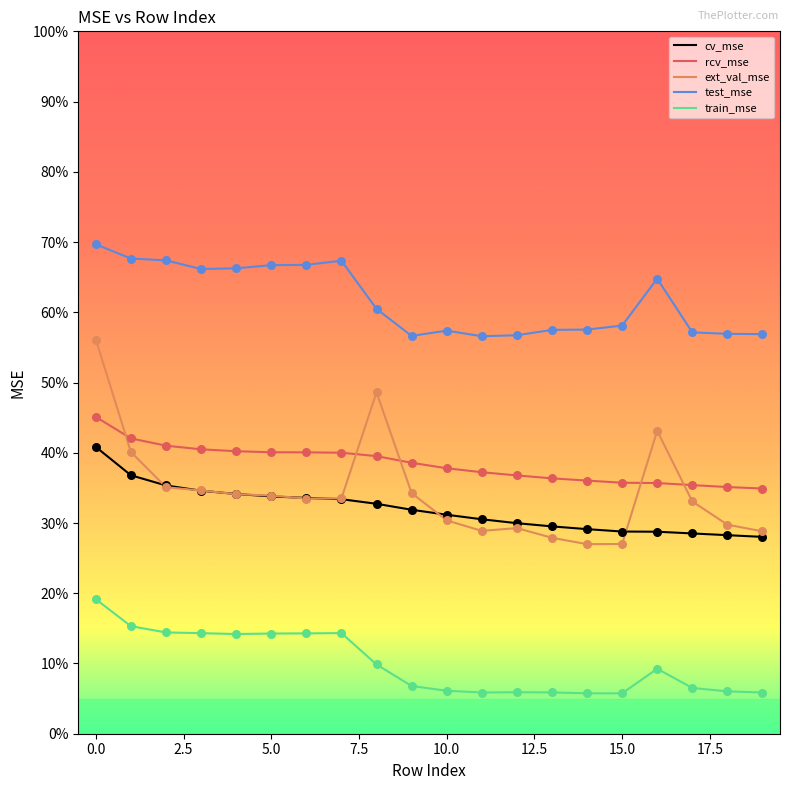

Which series has the largest total across all categories?

test_mse